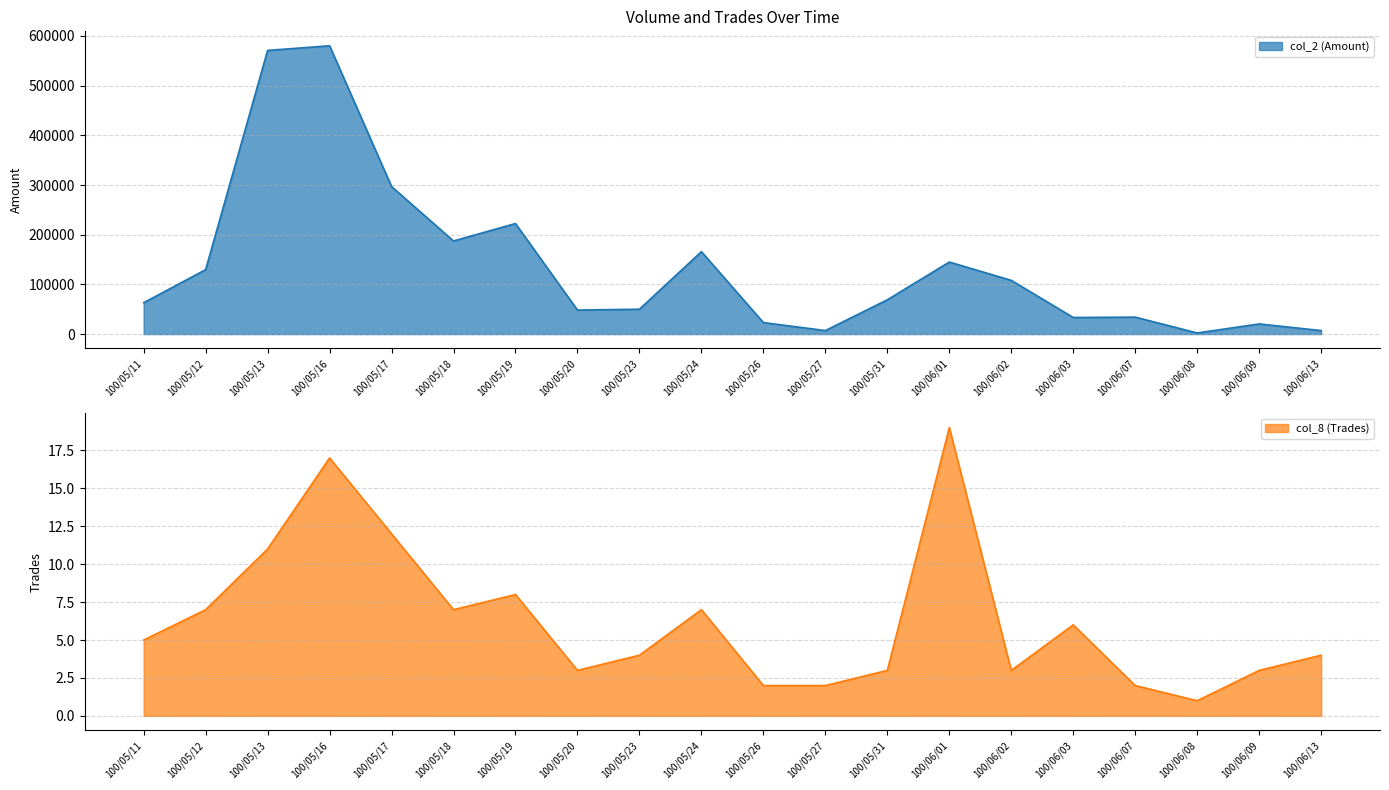

At 100/06/01, list the series in order from largest to smallest.

col_2 (Amount), col_8 (Trades)